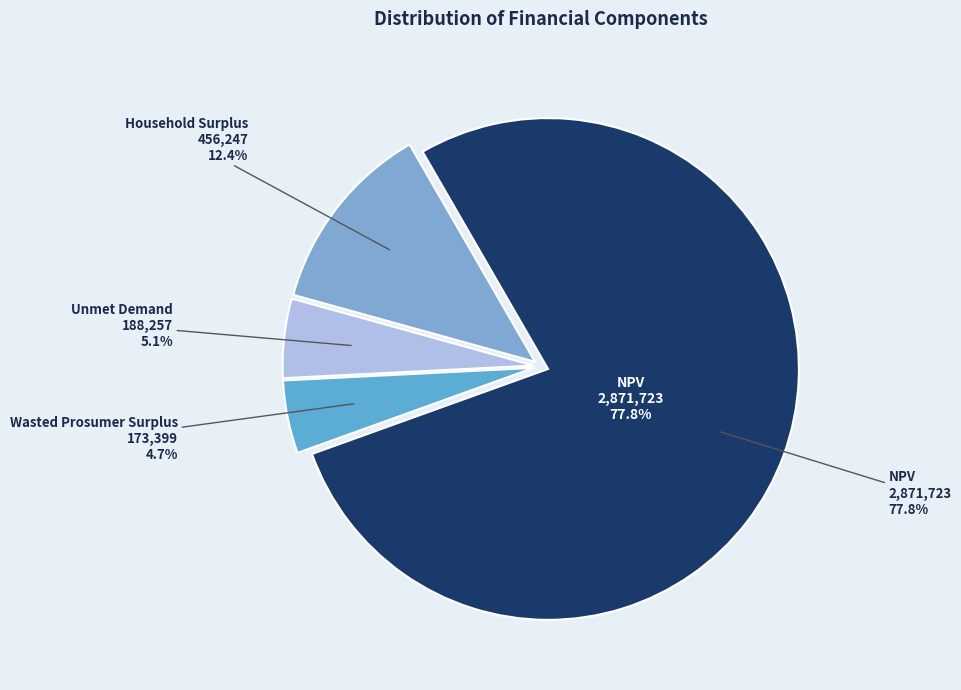

How many slices are in this pie chart?

4